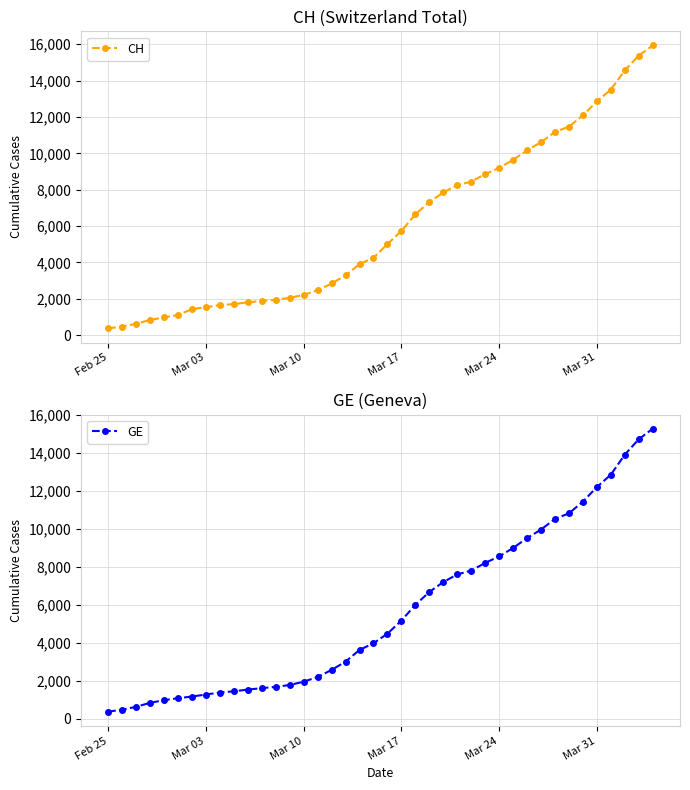

What are all the series names shown in the legend?

CH, GE